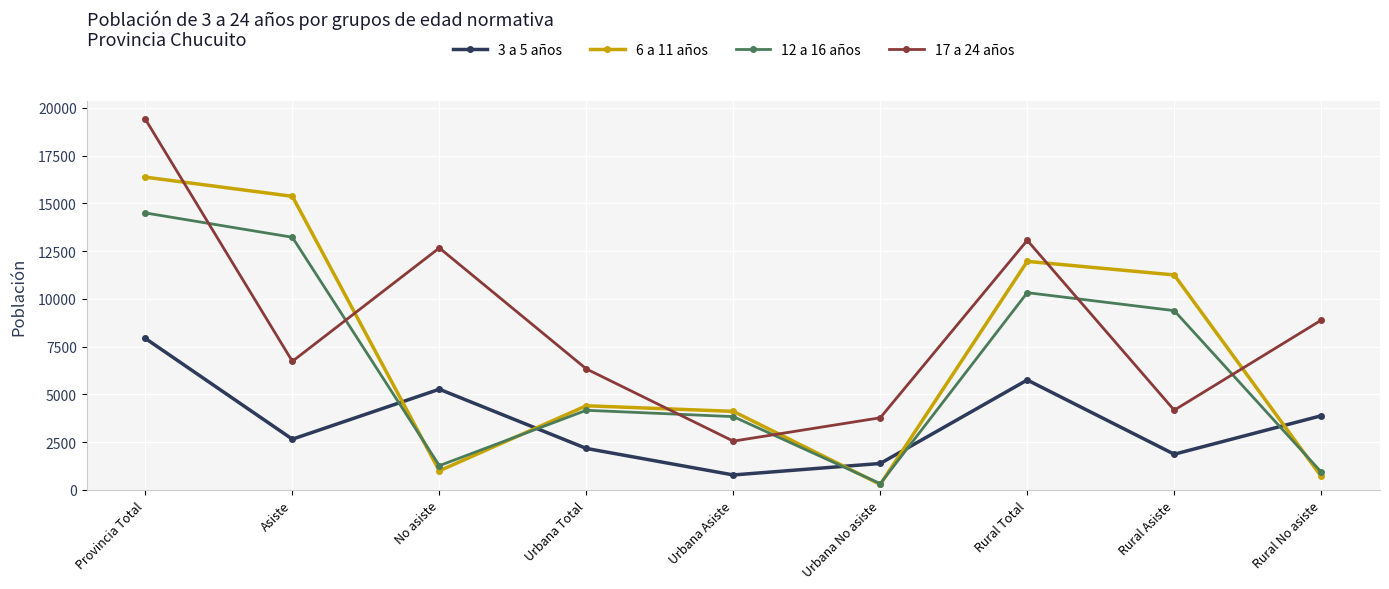

How many intersections are there between 12 a 16 años and 3 a 5 años?

5